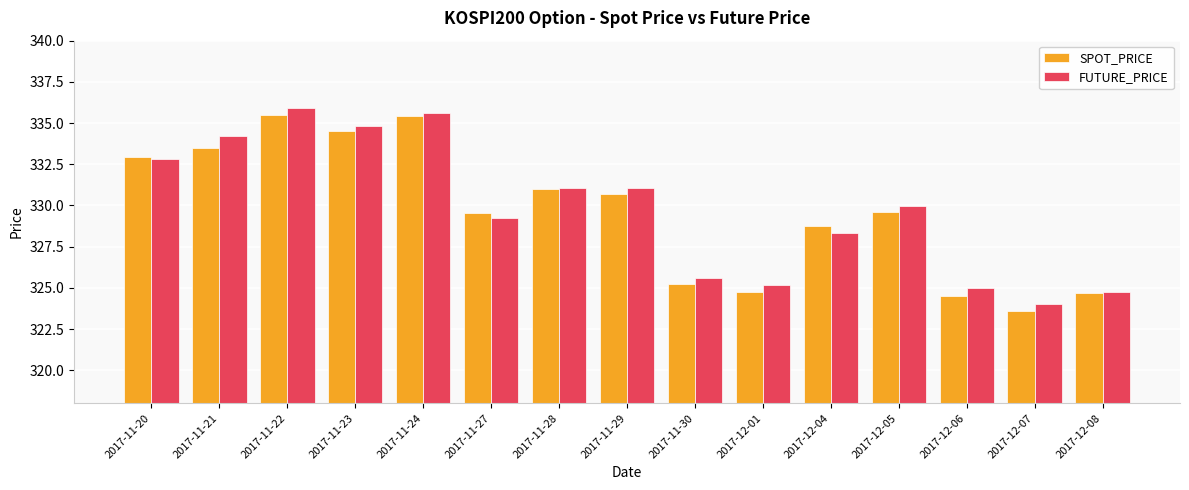

What is the average value of the SPOT_PRICE series?

329.6